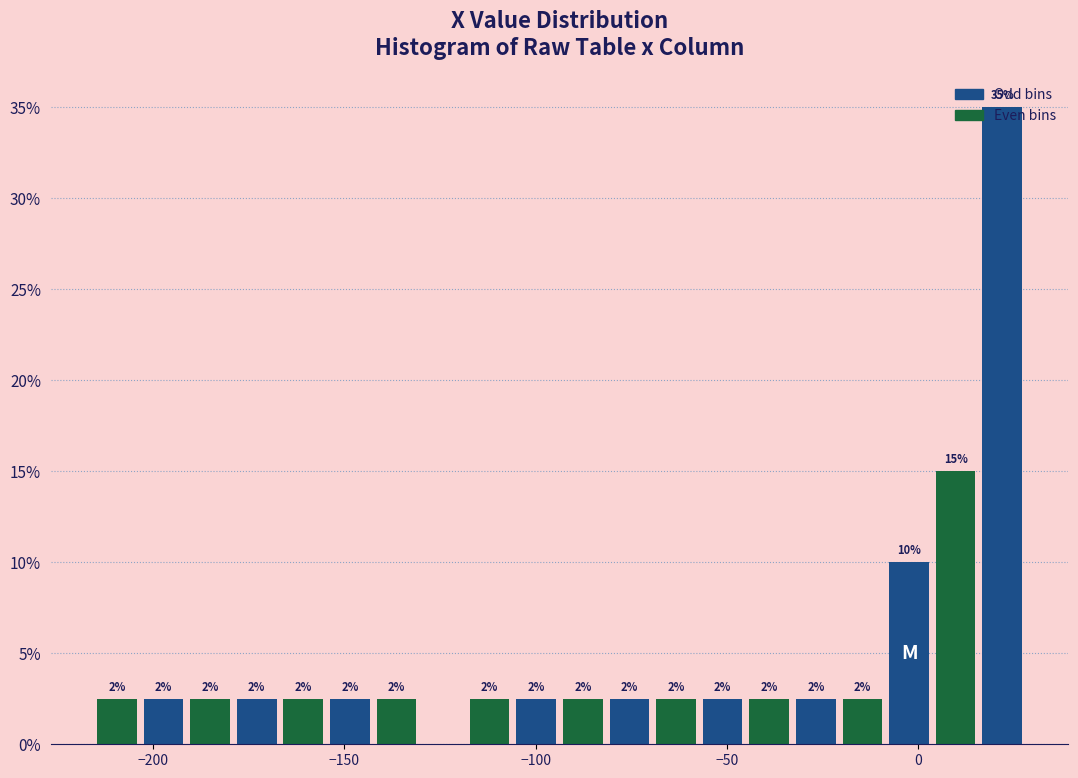

Read against the x-axis, roughly where is the centre of the tallest bar?

20